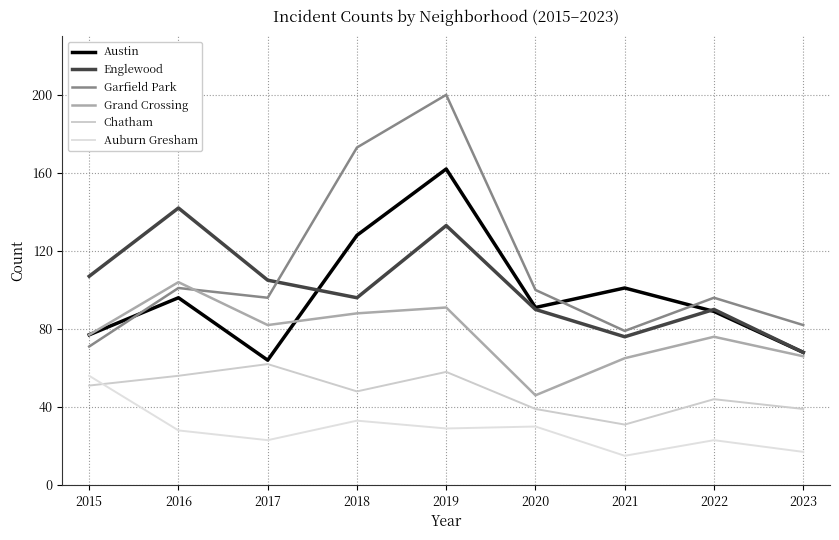

True or false: Auburn Gresham and Garfield Park cross at least once.

False